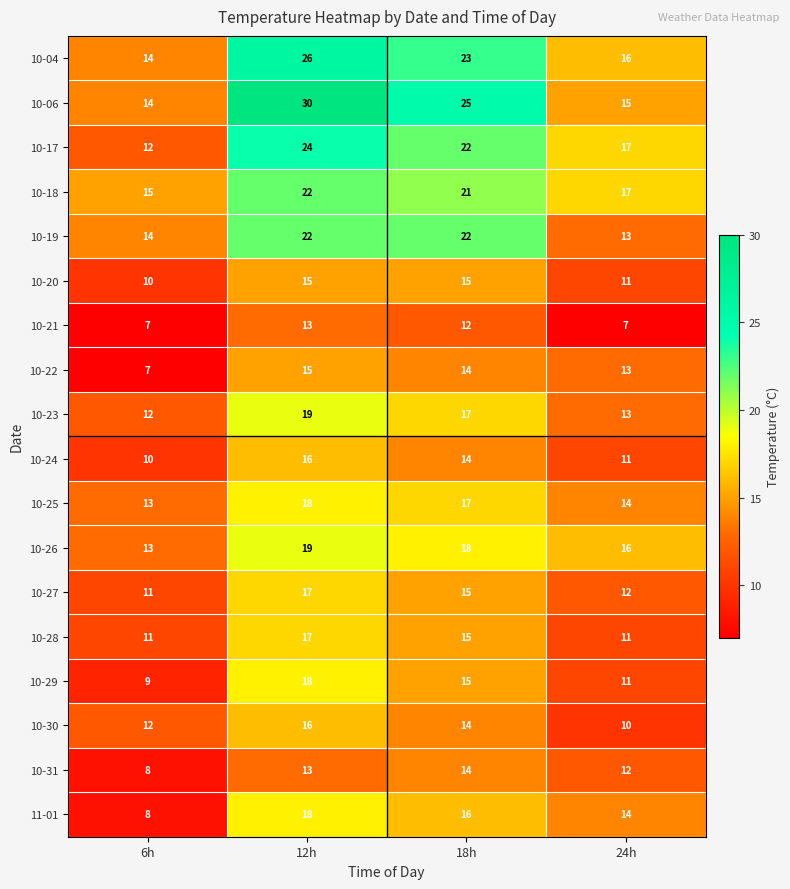

What is the difference between the highest and lowest values at 24h?

10